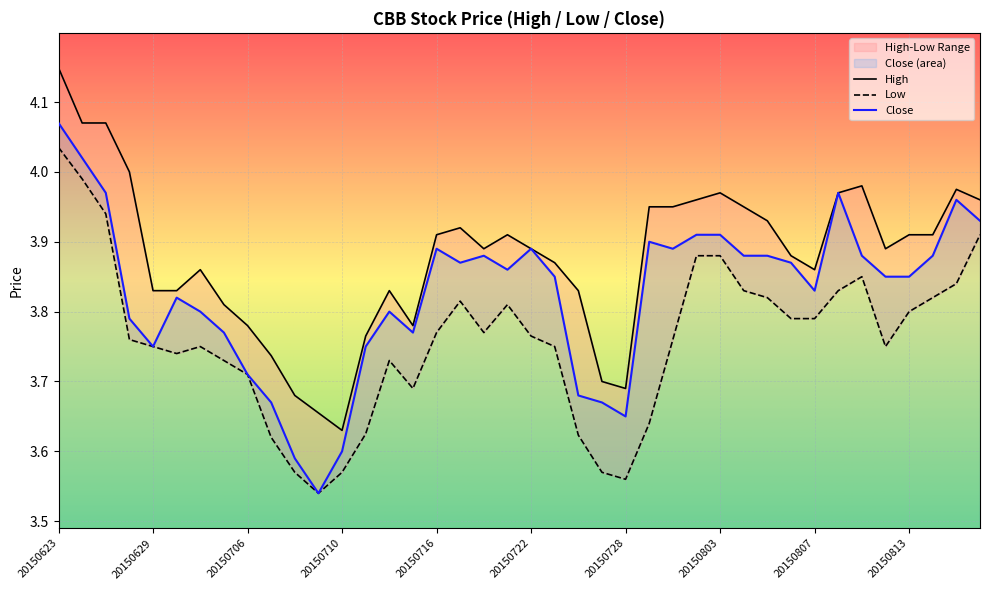

Reading left to right, what are all the values shown in this chart?

High: 4.1	4.1	4.1	4.0	3.8	3.8	3.9	3.8	3.8	3.7	3.7	3.7	3.6	3.8	3.8	3.8	3.9	3.9	3.9	3.9	3.9	3.9	3.8	3.7	3.7	4.0	4.0	4.0	4.0	4.0	3.9	3.9	3.9	4.0	4.0	3.9	3.9	3.9	4.0	4.0
Low: 4.0	4.0	3.9	3.8	3.8	3.7	3.8	3.7	3.7	3.6	3.6	3.5	3.6	3.6	3.7	3.7	3.8	3.8	3.8	3.8	3.8	3.8	3.6	3.6	3.6	3.6	3.8	3.9	3.9	3.8	3.8	3.8	3.8	3.8	3.9	3.8	3.8	3.8	3.8	3.9
Close: 4.1	4.0	4.0	3.8	3.8	3.8	3.8	3.8	3.7	3.7	3.6	3.5	3.6	3.8	3.8	3.8	3.9	3.9	3.9	3.9	3.9	3.9	3.7	3.7	3.6	3.9	3.9	3.9	3.9	3.9	3.9	3.9	3.8	4.0	3.9	3.9	3.9	3.9	4.0	3.9